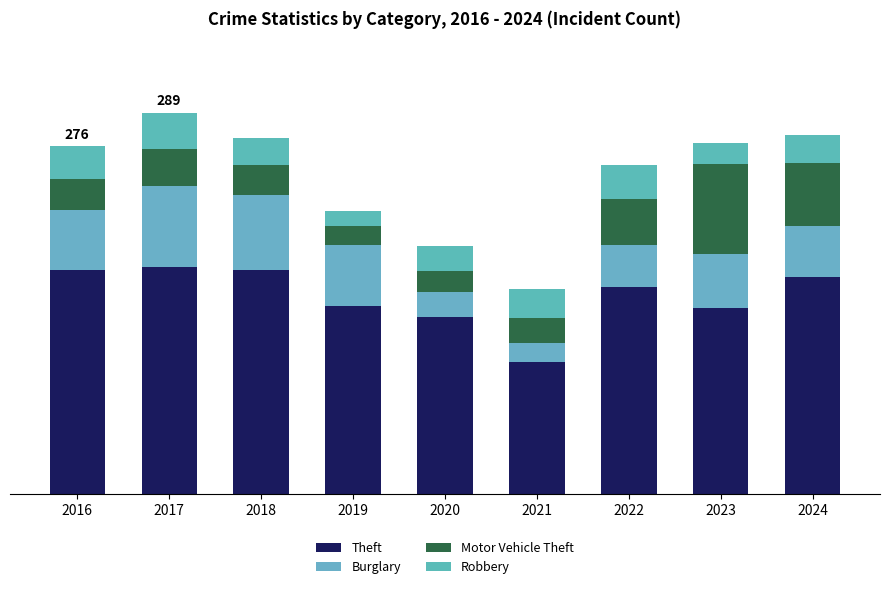

What are all the series names shown in the legend?

Theft, Burglary, Motor Vehicle Theft, Robbery